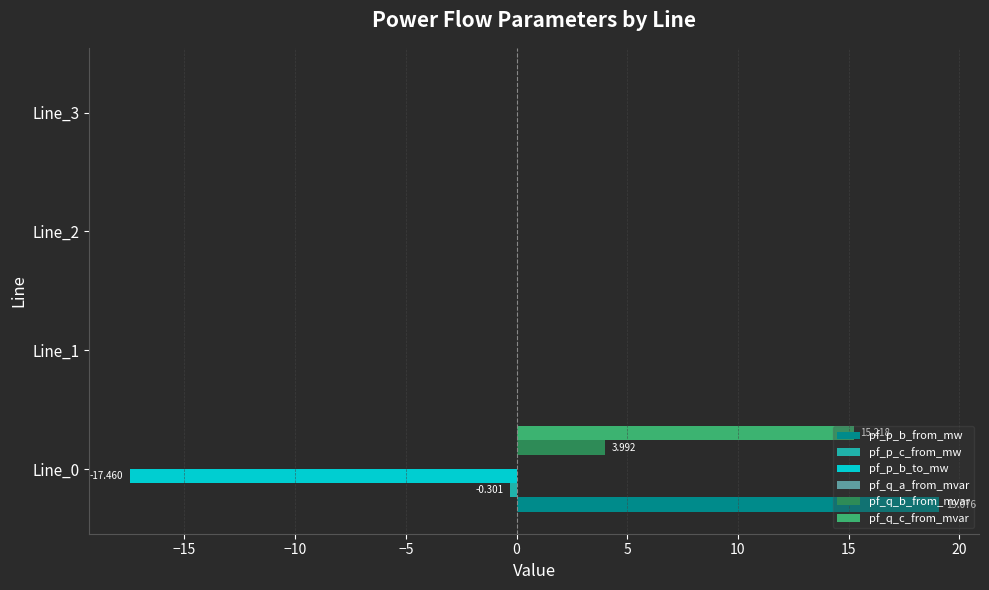

What is the difference between the maximum and minimum values in the pf_q_b_from_mvar series?

4.0